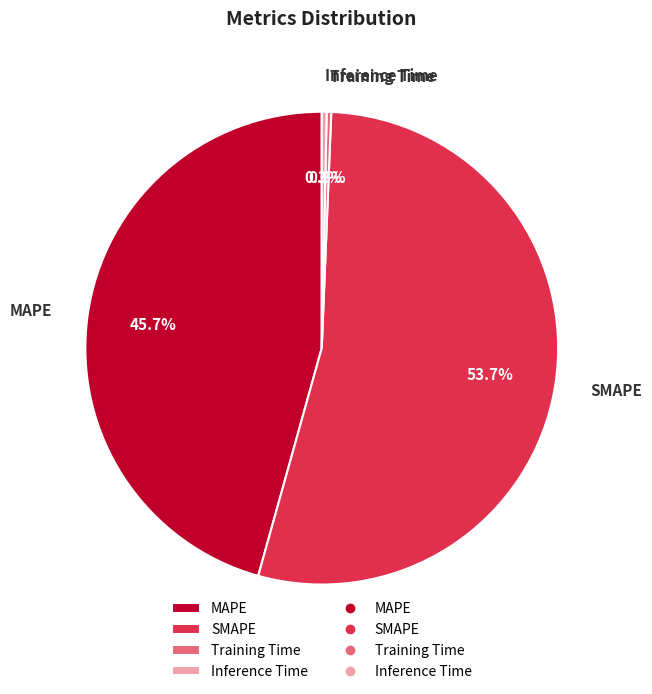

What is the majority slice?

SMAPE